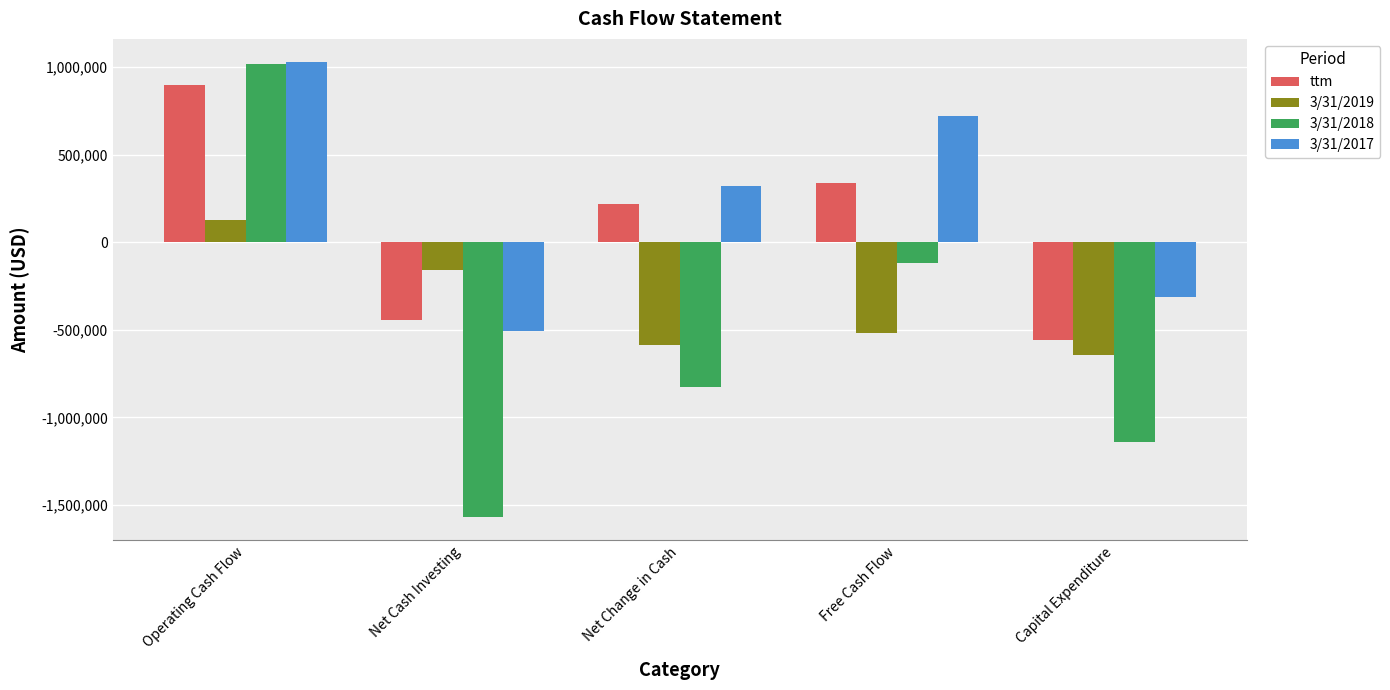

What value does the ttm series have at Net Change in Cash?

218483